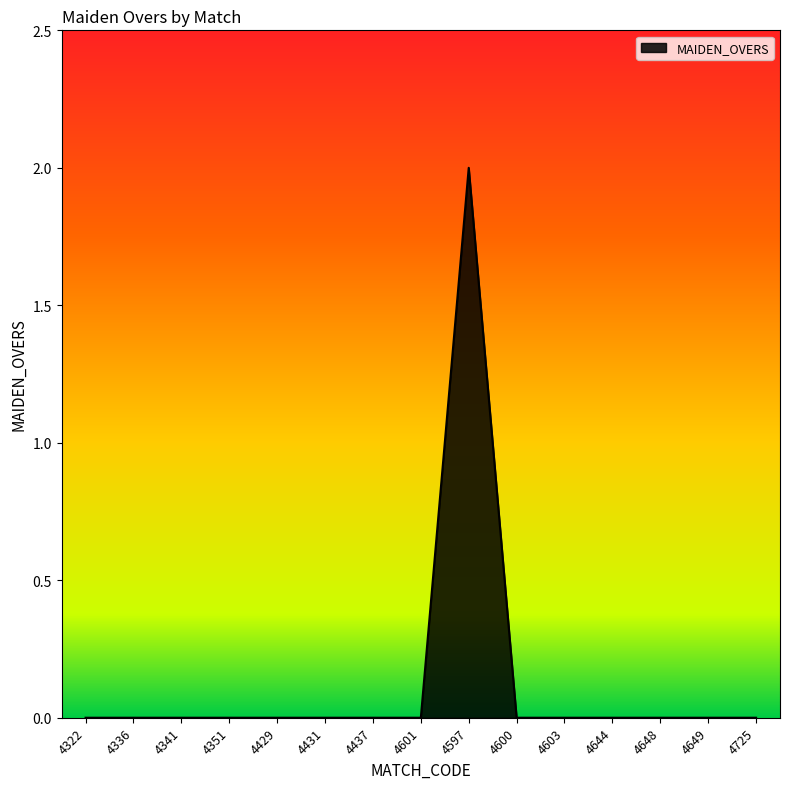

What is the change in value from 4341 to 4597?

+2